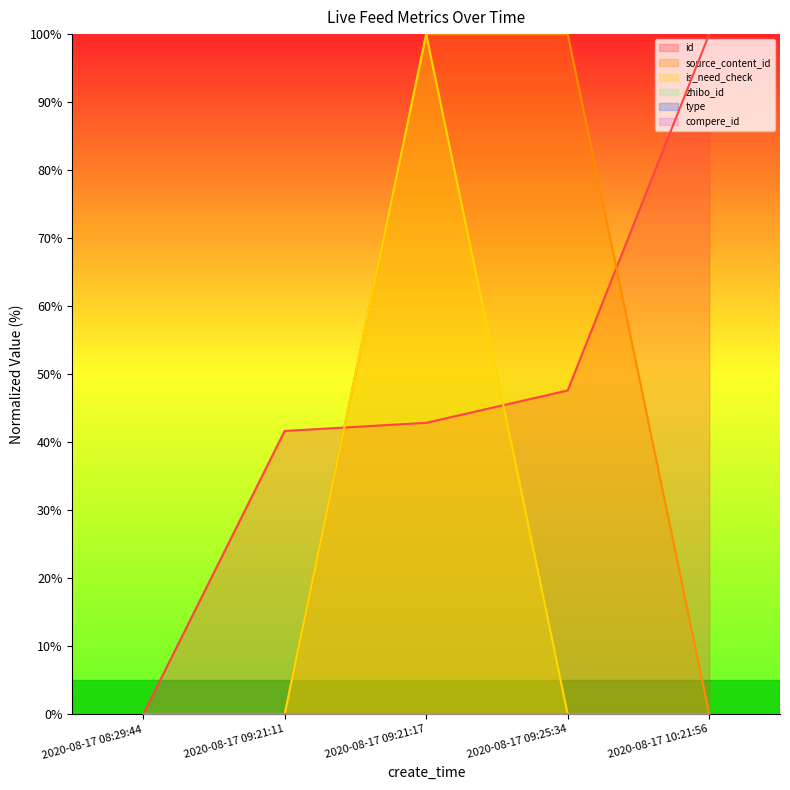

At which label does source_content_id reach its peak?

2020-08-17 09:25:34